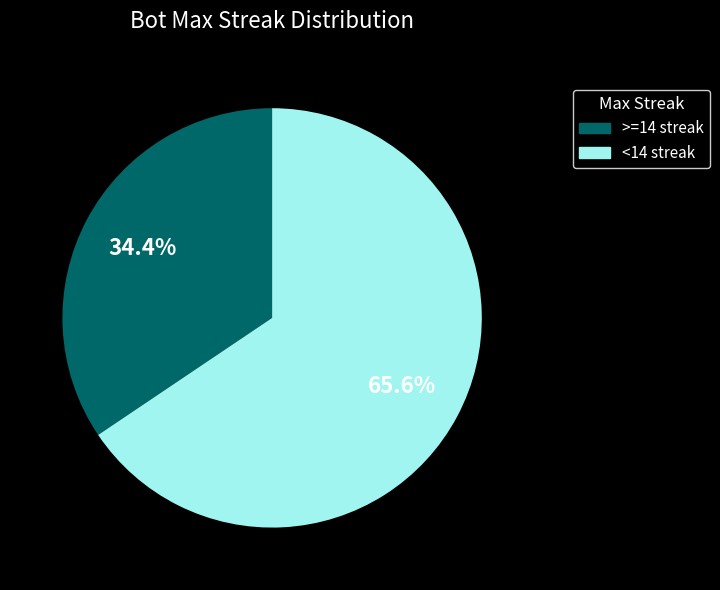

Does any single category account for the majority?

Yes